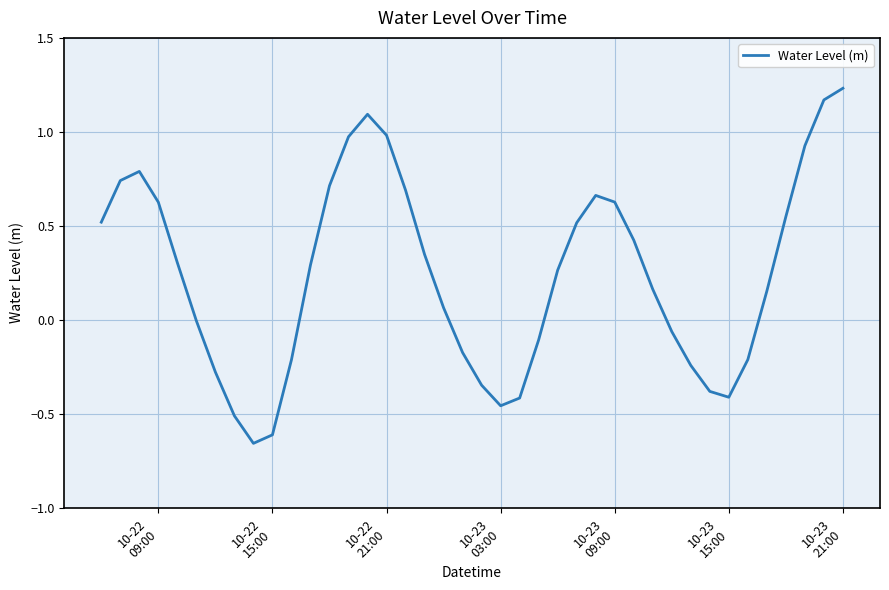

What is the difference between the maximum and minimum values?

1.9